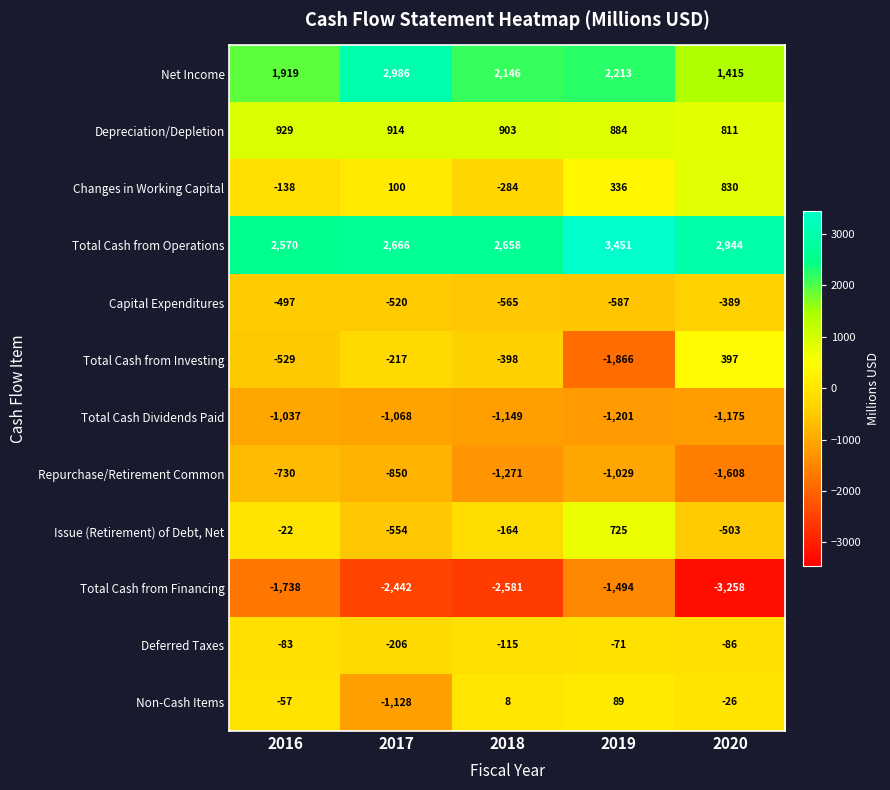

What is the difference between the second highest and second lowest values in the Repurchase/Retirement Common series?

421